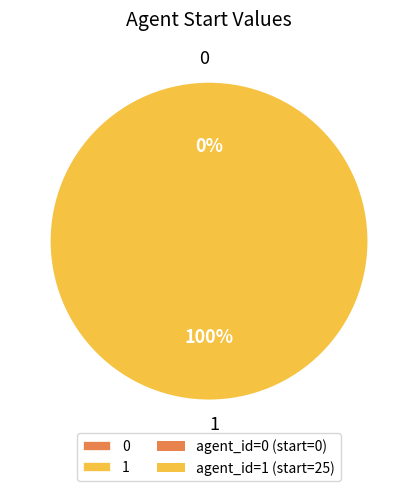

Do 1 and 0 together represent more than half of the pie?

Yes